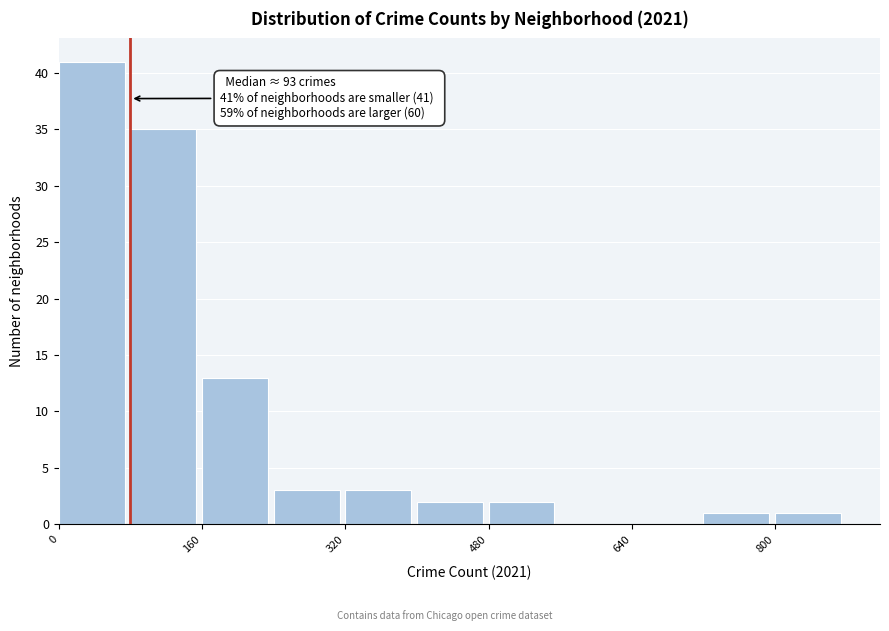

Over which range of the x-axis is the bar tallest?

0 to 80